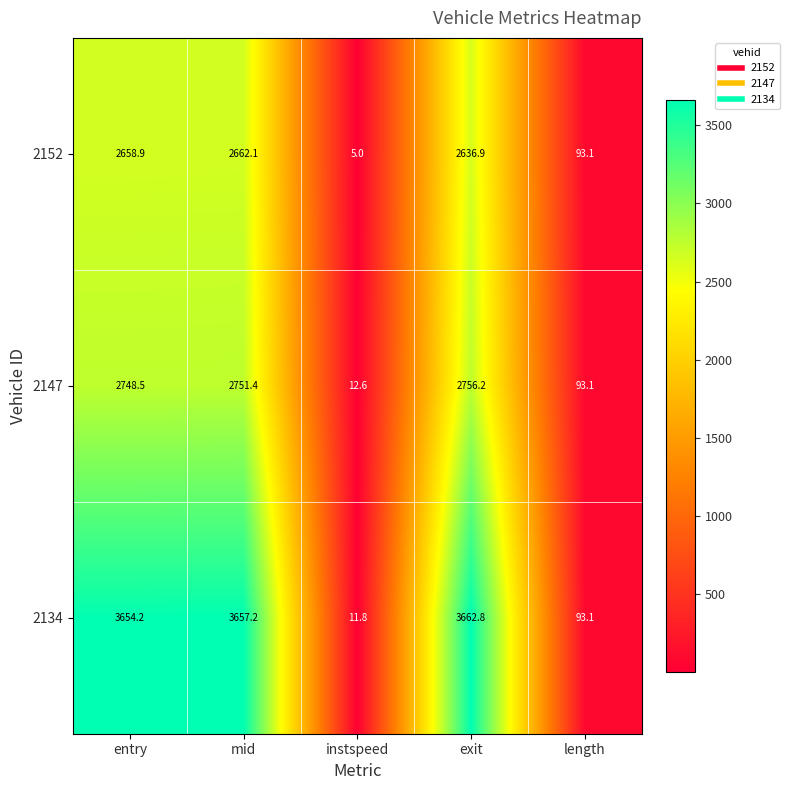

At how many categories does at least one series exceed 472?

3